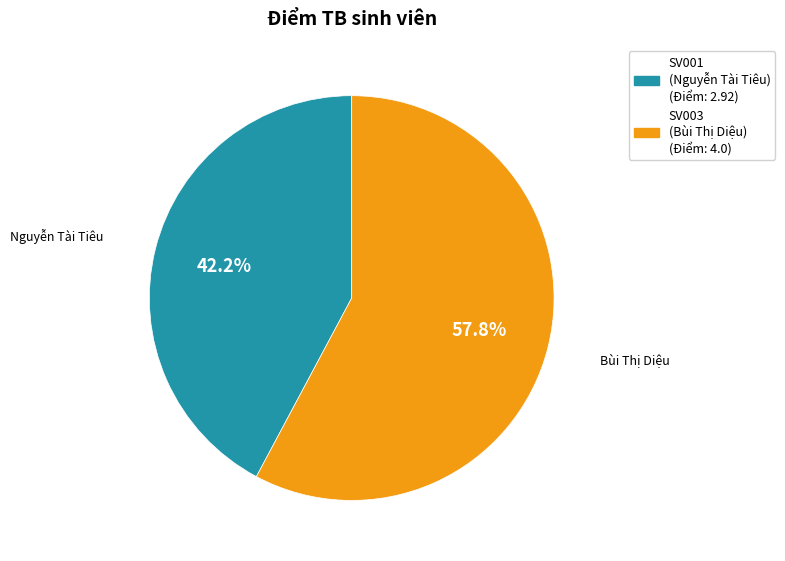

Which slice represents more than half of the pie?

SV003